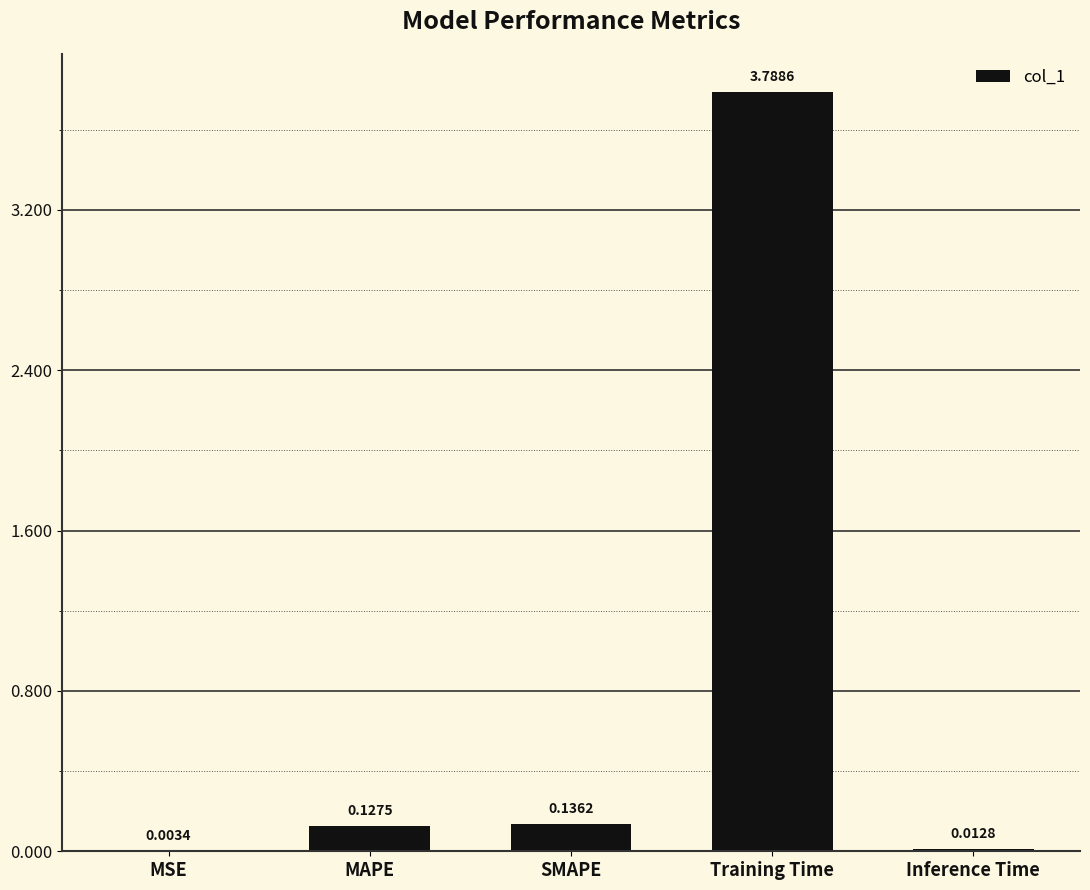

Which label corresponds to the largest value in the chart?

Training Time